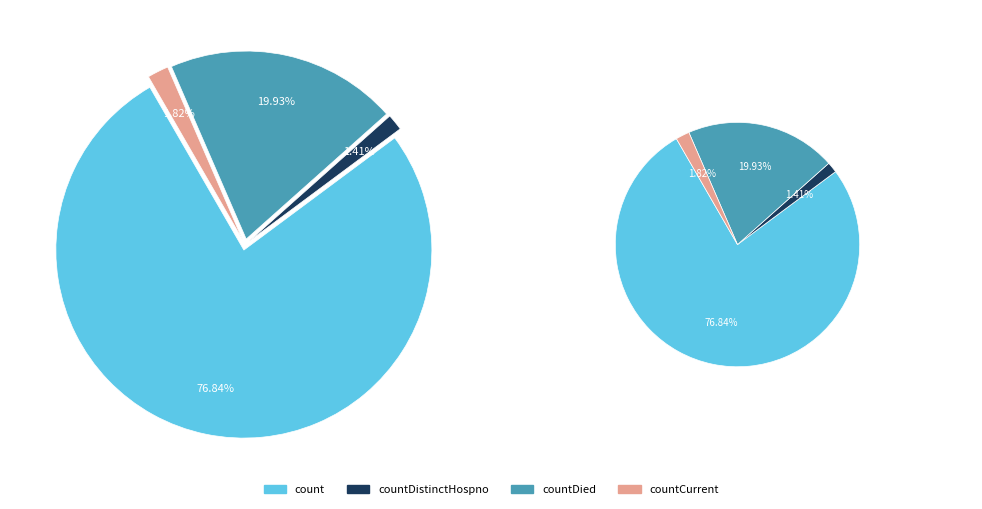

What is the ratio of the value at count to the value at countCurrent?

42.2